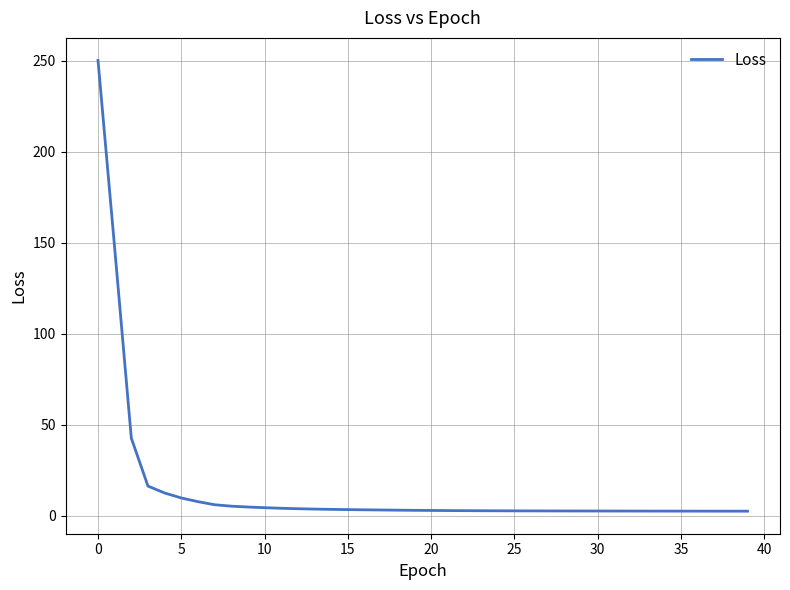

What is the greatest value displayed?

250.2